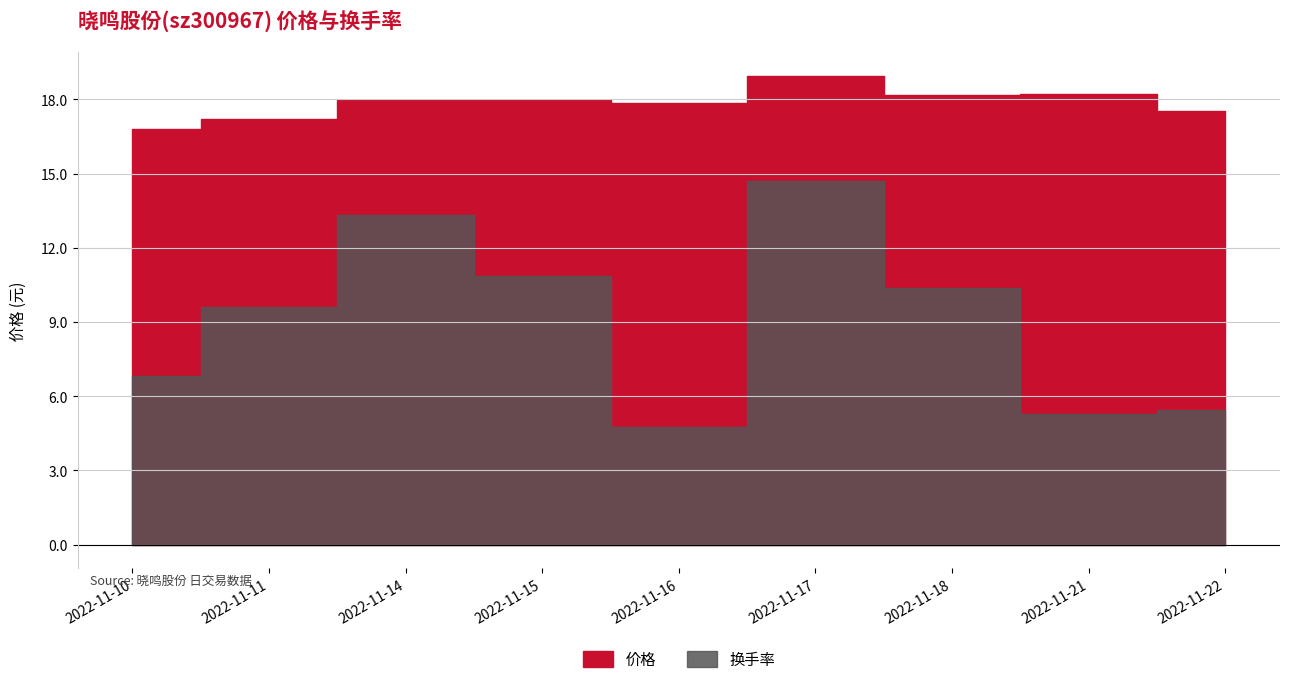

True or false: 价格 and 换手率 cross at least once.

False